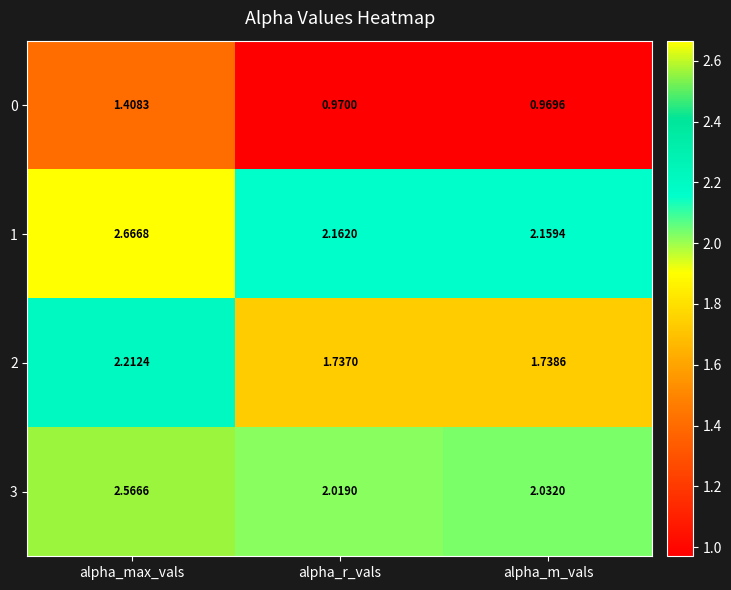

At which category is the sum across all series the highest?

alpha_max_vals